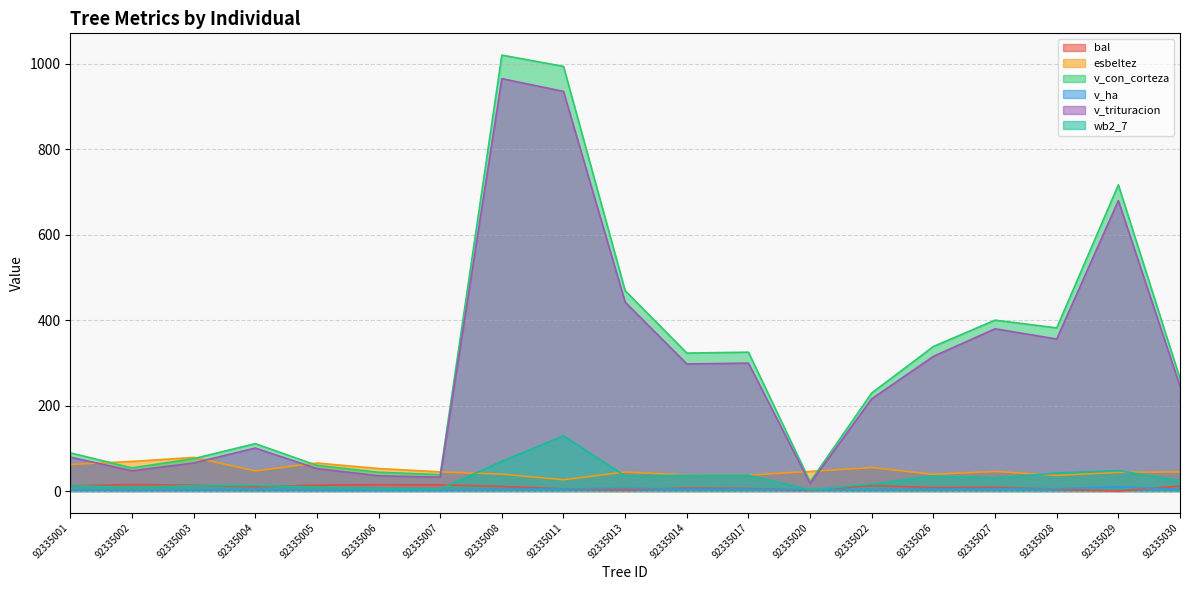

Where is wb2_7 nearest to the value 66?

92335008